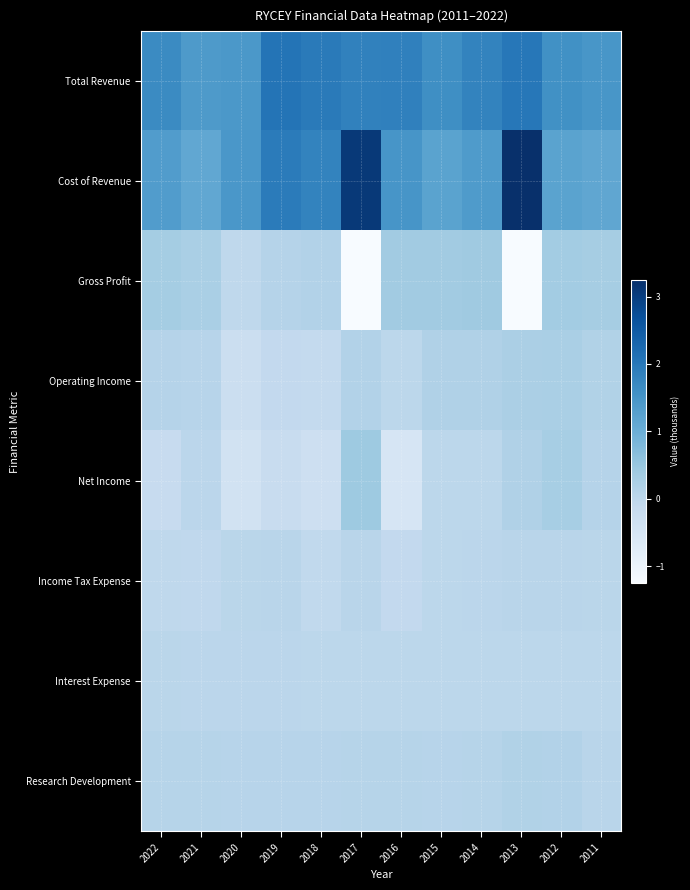

Reading left to right, transcribe all the data shown in this chart.

Total Revenue: 2022=16772900	2021=13917100	2020=14255700	2019=20577800	2018=19513400	2017=18295100	2016=18553200	2015=16076100	2014=17906100	2013=20106200	2012=15721900	2011=14648000
Cost of Revenue: 2022=13352600	2021=11267100	2020=14487700	2019=19409200	2018=18027200	2017=30815300	2016=14771800	2015=12250600	2014=13730700	2013=32486900	2012=12193800	2011=11424500
Gross Profit: 2022=3420300	2021=2649900	2020=-232000	2019=1168600	2018=1486200	2017=-12520100	2016=3781300	2015=3825500	2014=4175400	2013=-12380700	2012=3528100	2011=3223500
Operating Income: 2022=1138900	2021=705900	2020=-2463800	2019=-884500	2018=-996200	2017=1427900	2016=50900	2015=1758100	2014=1802900	2013=2451100	2012=2685200	2011=1561700
Net Income: 2022=-1574300	2021=148900	2020=-3932700	2019=-1631400	2018=-2978700	2017=4195700	2016=-5002100	2015=97200	2014=89900	2013=1877200	2012=3000600	2011=1119300
Income Tax Expense: 2022=-382100	2021=-518600	2020=374700	2019=521100	2018=-633900	2017=576900	2016=-749300	2015=89000	2014=196800	2013=517700	2012=557200	2011=338400
Interest Expense: 2022=425500	2021=312600	2020=220800	2019=225800	2018=132700	2017=83100	2016=95500	2015=83200	2014=82100	2013=79600	2012=65900	2011=67200
Research Development: 2022=988800	2021=878300	2020=798900	2019=790300	2018=802700	2017=861000	2016=956500	2015=797700	2014=870800	2013=1658800	2012=1447900	2011=609700